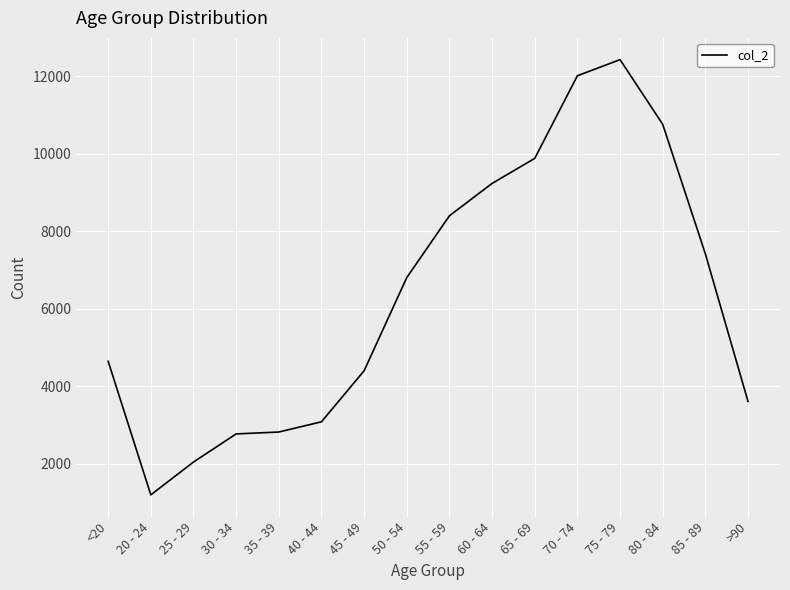

Is it true that the value at >90 is 3604?

True